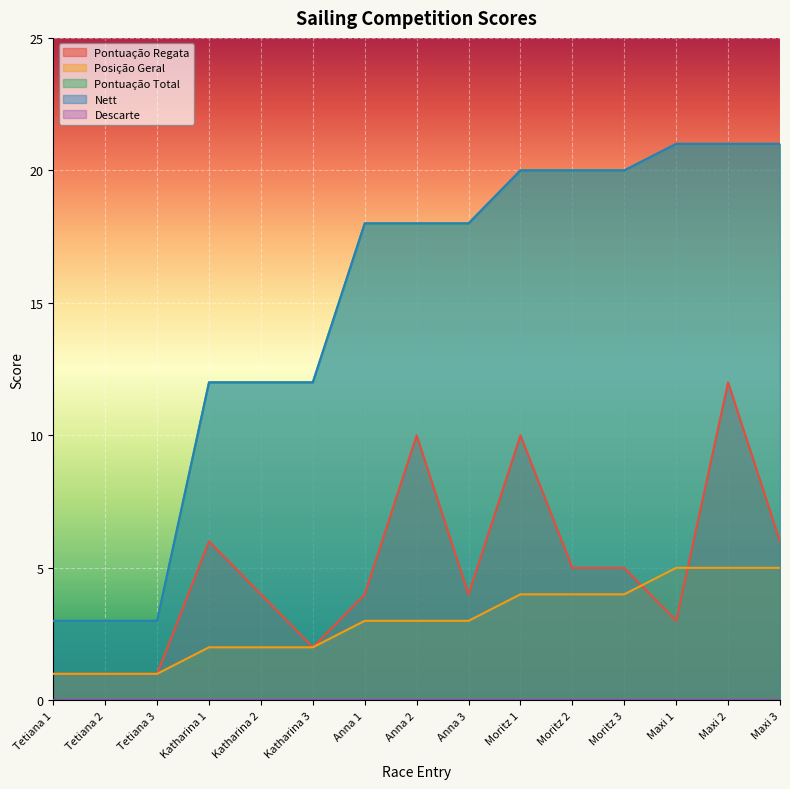

Reading right to left, list all the values displayed in this chart.

Pontuação Regata: Maxi 3=6	Maxi 2=12	Maxi 1=3	Moritz 3=5	Moritz 2=5	Moritz 1=10	Anna 3=4	Anna 2=10	Anna 1=4	Katharina 3=2	Katharina 2=4	Katharina 1=6	Tetiana 3=1	Tetiana 2=1	Tetiana 1=1
Posição Geral: Maxi 3=5	Maxi 2=5	Maxi 1=5	Moritz 3=4	Moritz 2=4	Moritz 1=4	Anna 3=3	Anna 2=3	Anna 1=3	Katharina 3=2	Katharina 2=2	Katharina 1=2	Tetiana 3=1	Tetiana 2=1	Tetiana 1=1
Pontuação Total: Maxi 3=21	Maxi 2=21	Maxi 1=21	Moritz 3=20	Moritz 2=20	Moritz 1=20	Anna 3=18	Anna 2=18	Anna 1=18	Katharina 3=12	Katharina 2=12	Katharina 1=12	Tetiana 3=3	Tetiana 2=3	Tetiana 1=3
Nett: Maxi 3=21	Maxi 2=21	Maxi 1=21	Moritz 3=20	Moritz 2=20	Moritz 1=20	Anna 3=18	Anna 2=18	Anna 1=18	Katharina 3=12	Katharina 2=12	Katharina 1=12	Tetiana 3=3	Tetiana 2=3	Tetiana 1=3